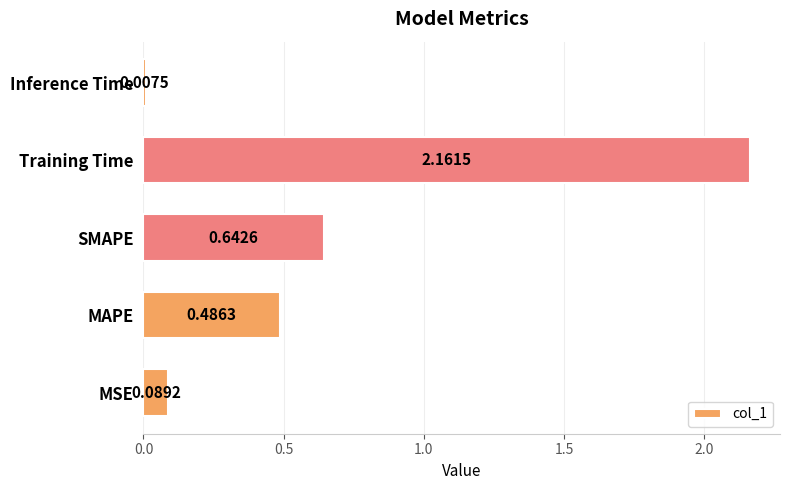

What is the change in value from SMAPE to Training Time?

+1.5